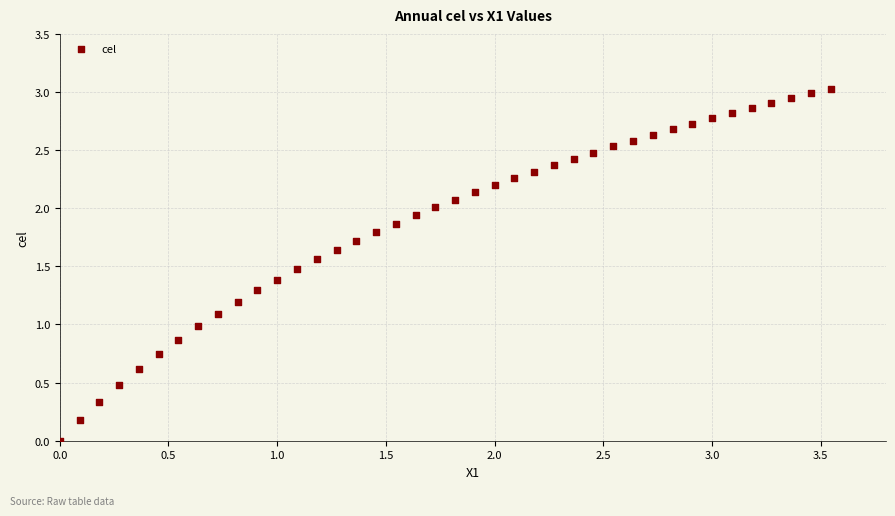

What is the range of Y values (max minus min)?

3.0